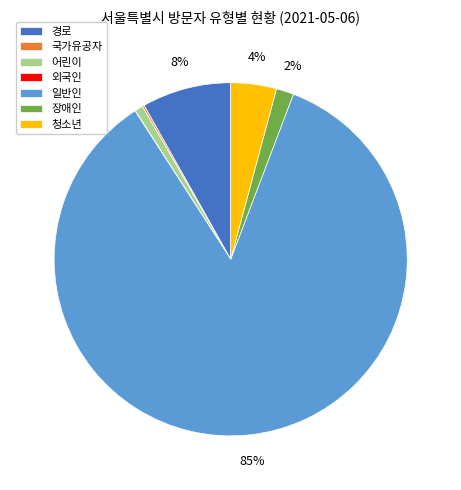

The 장애인 slice represents 2% of the pie. True or false?

True